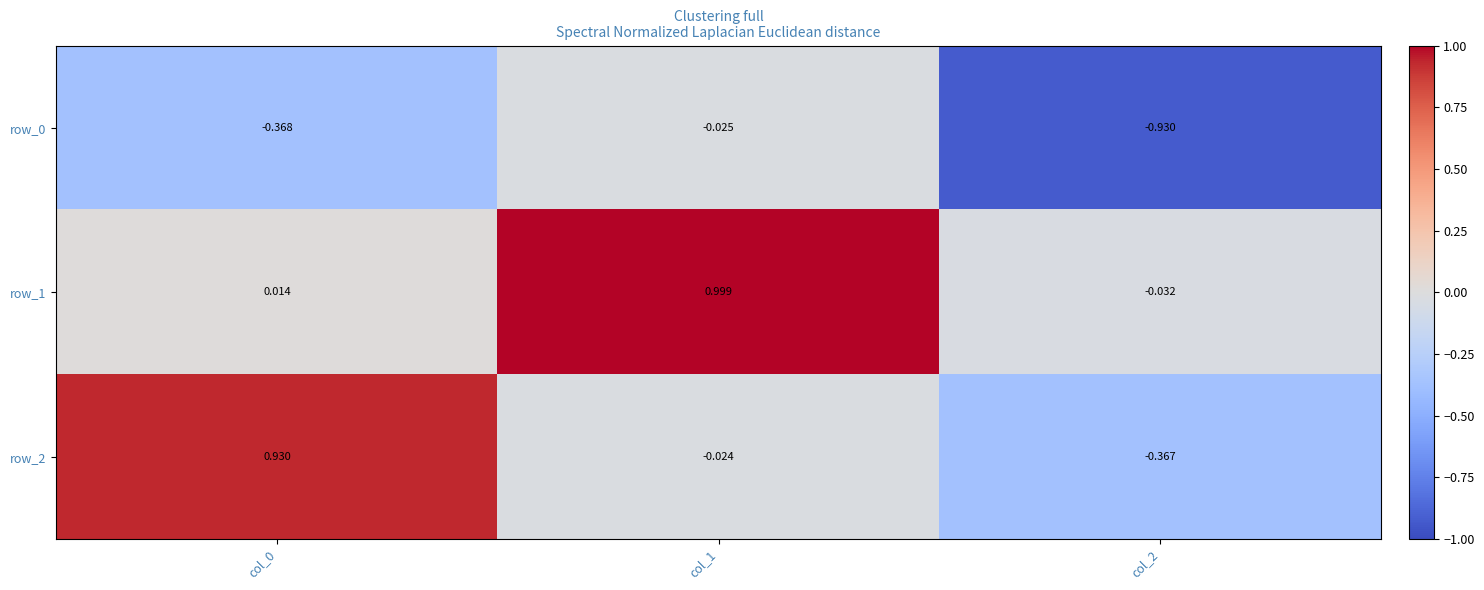

Count the number of data series in this chart.

3